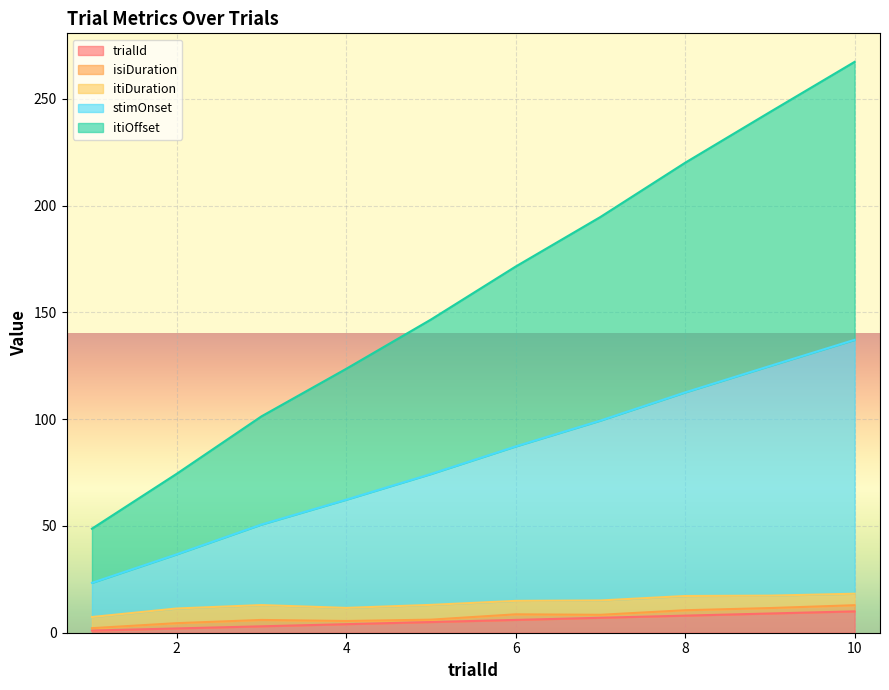

What is the difference between the maximum and second lowest values in the trialId series?

8.0